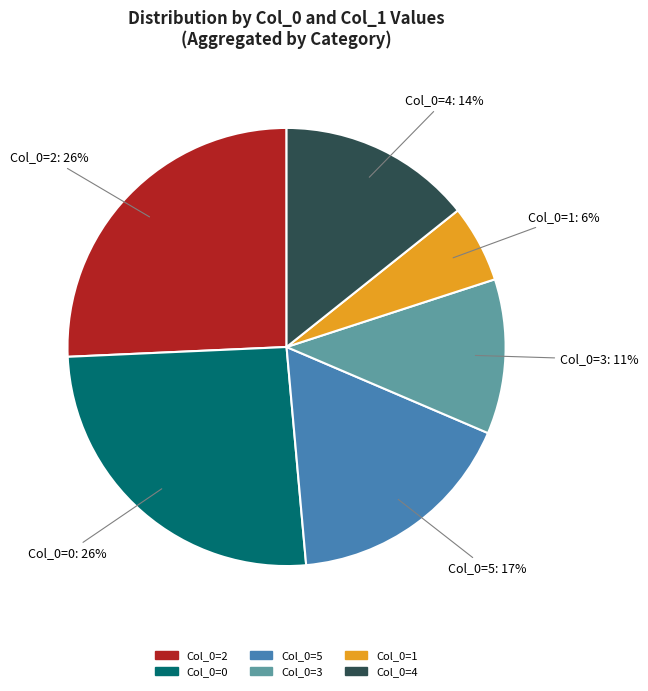

Count the number of slices in the pie.

6